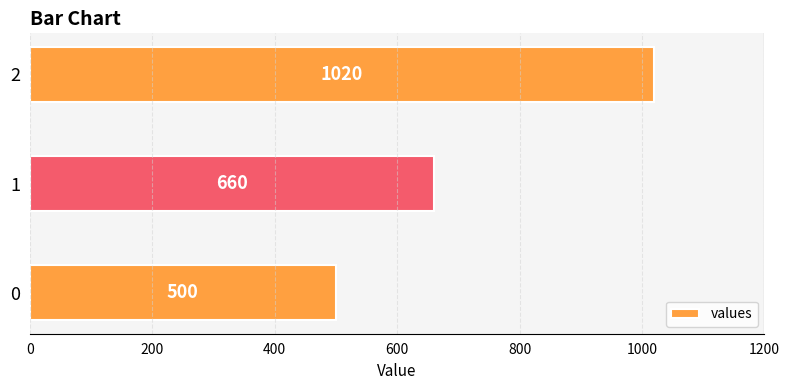

Rank the categories by value from highest to lowest.

2, 1, 0